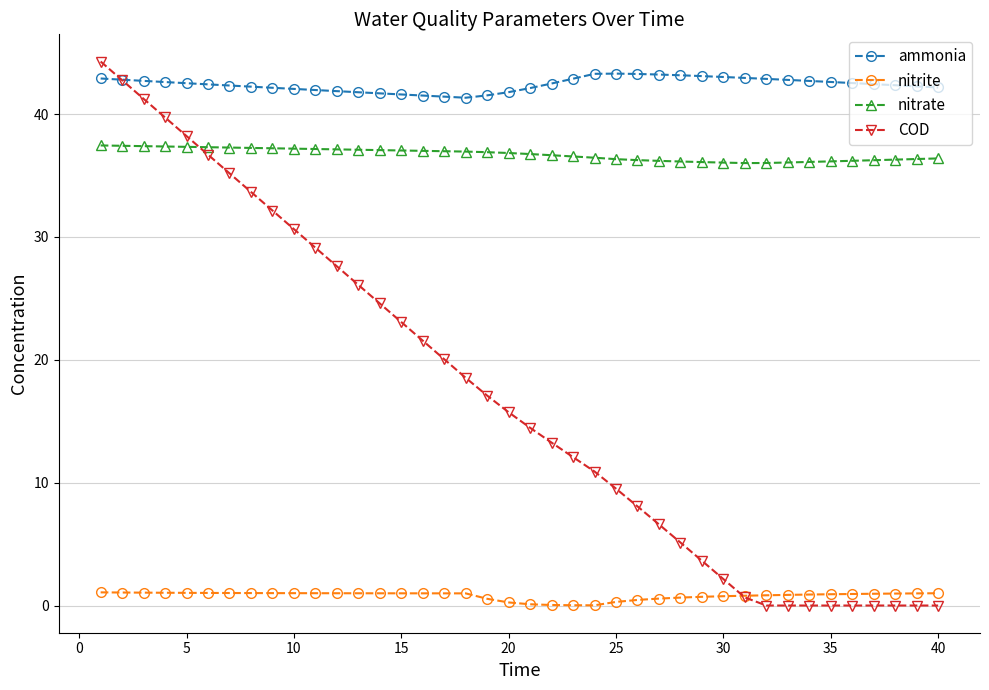

True or false: nitrite and nitrate cross at least once.

False